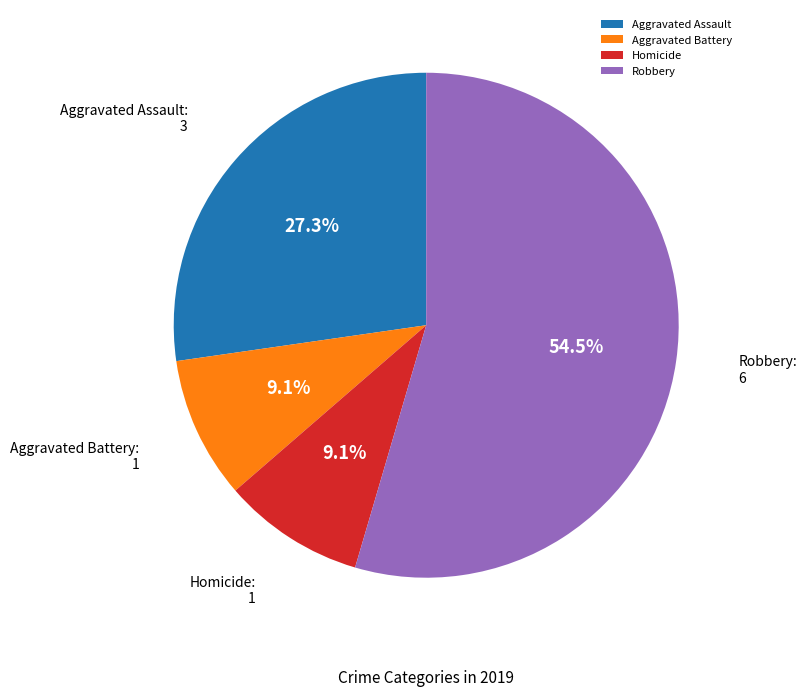

Which slice is the largest?

Robbery